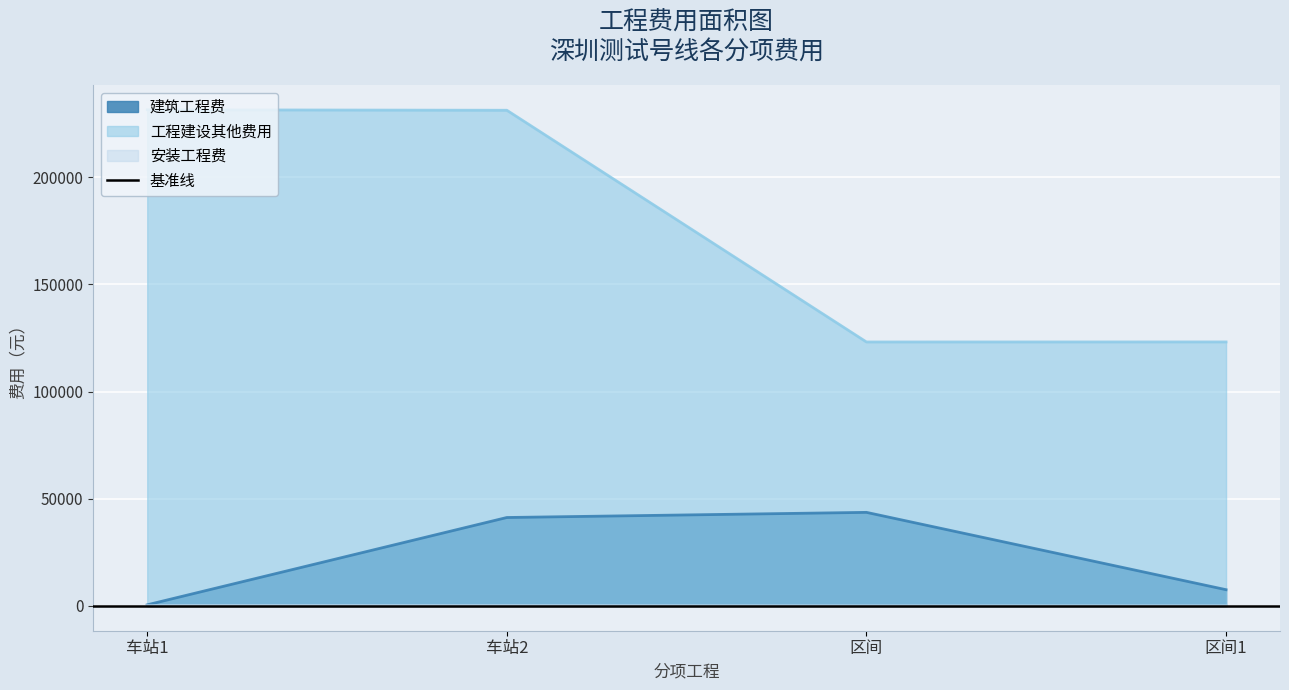

Which category has the highest value in the 工程建设其他费用 series?

车站1